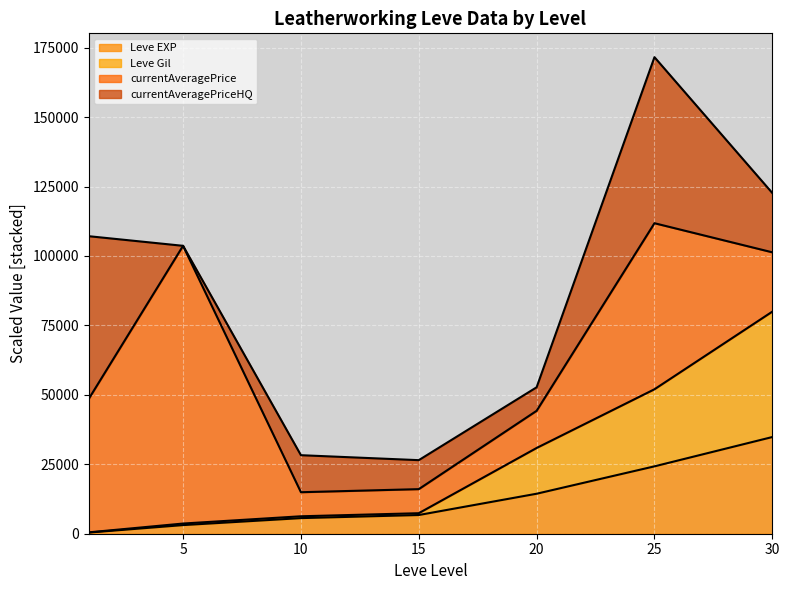

What is the average value of the Leve EXP series?

12764.8